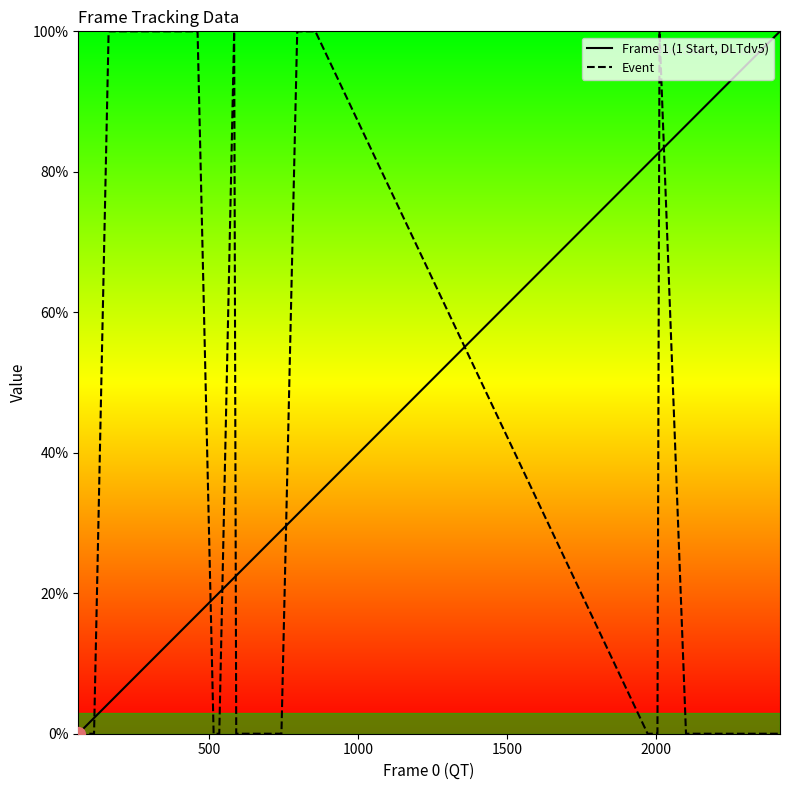

Which series has the largest total across all categories?

Frame 1 (1 Start, DLTdv5)